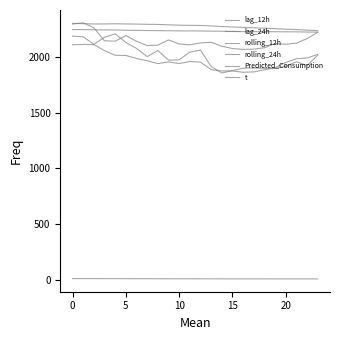

At how many categories does at least one series exceed 171?

24